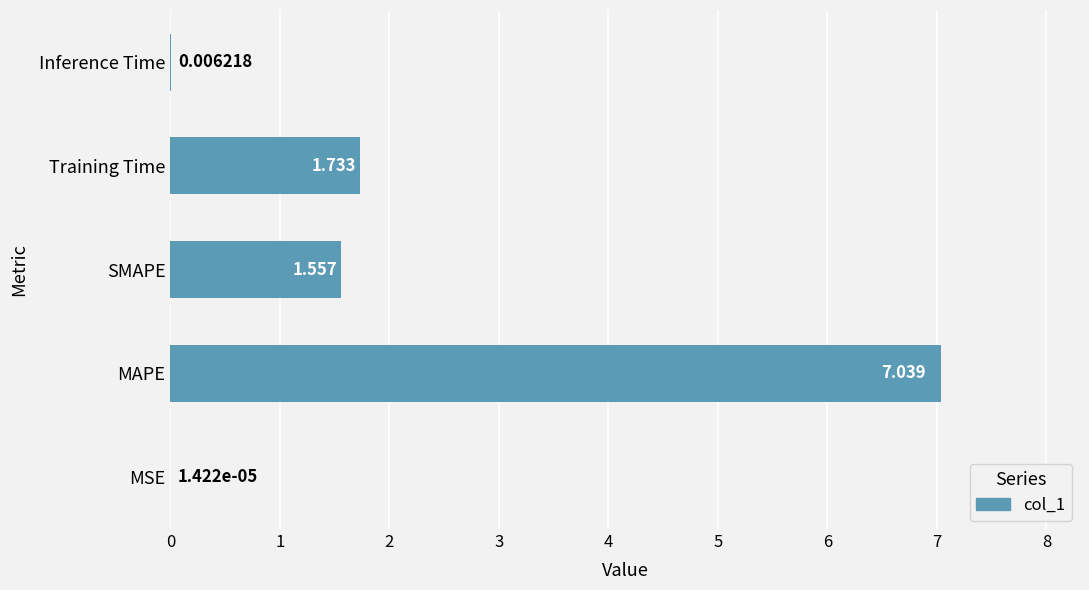

Which has a higher value, MAPE or SMAPE?

MAPE